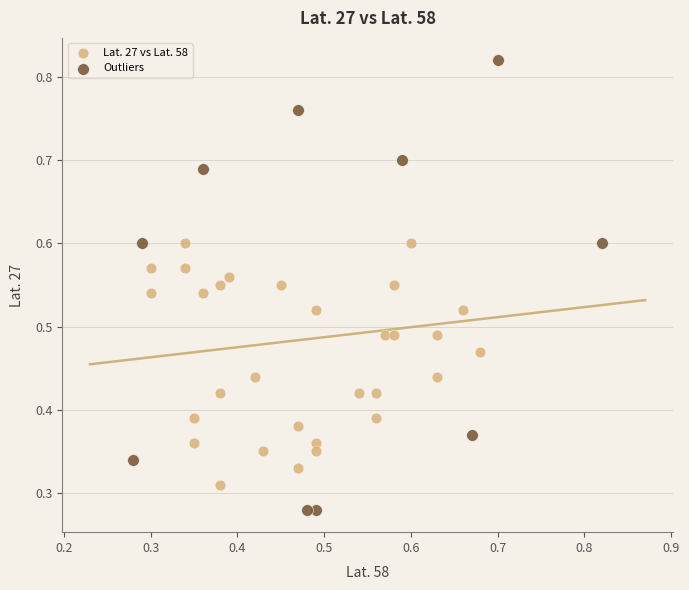

Which series contains the lowest Y value?

Outliers